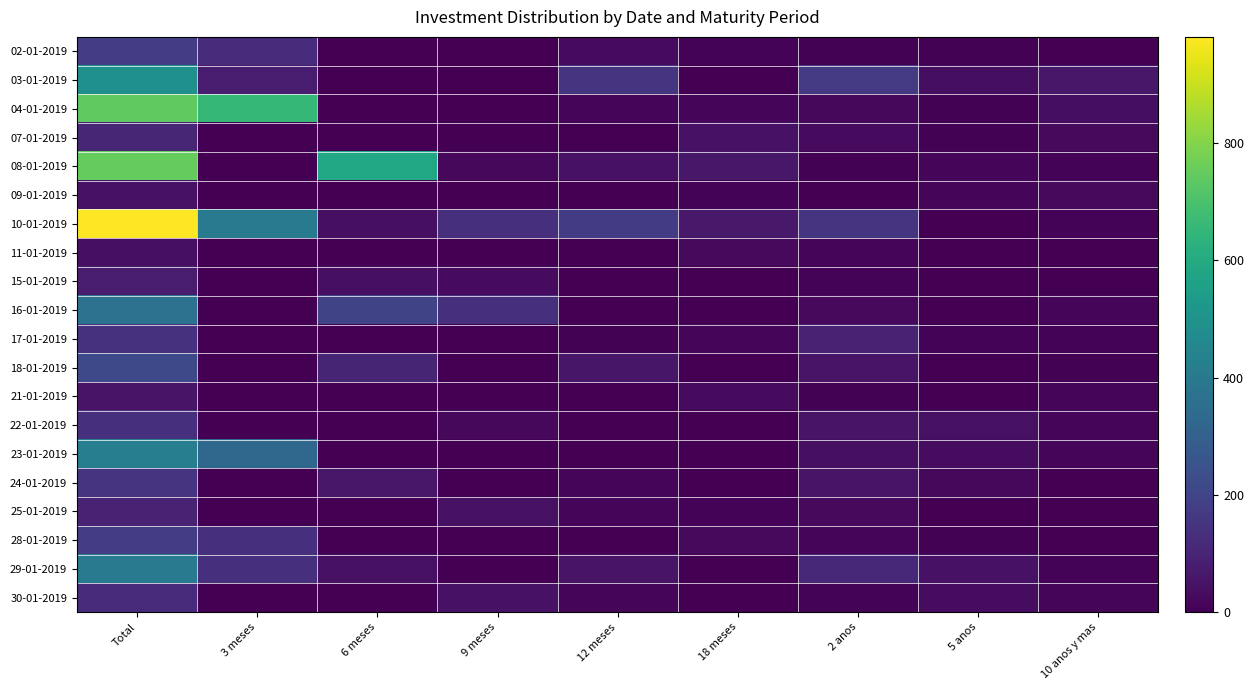

Between Total and 2 anos, which is larger?

Total